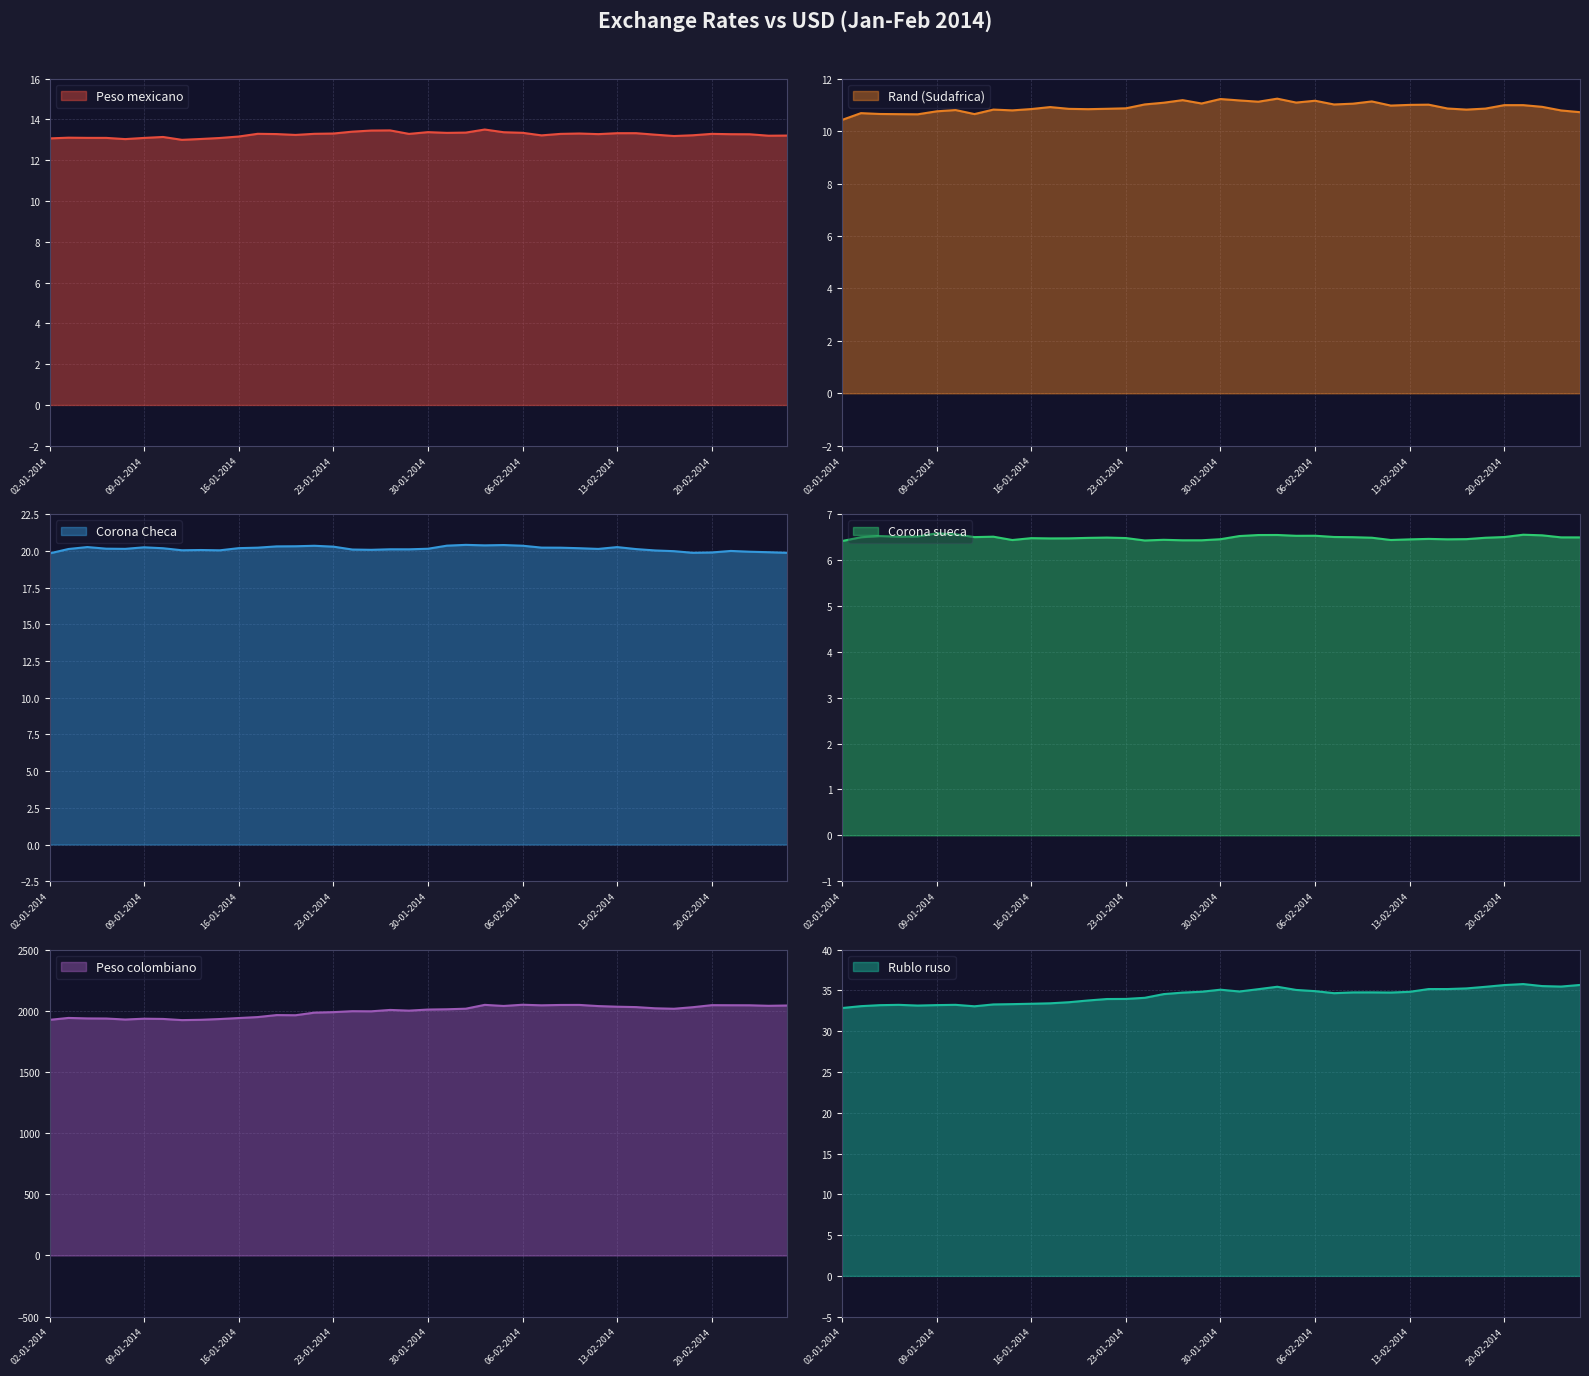

Which series has the largest total across all categories?

Peso colombiano